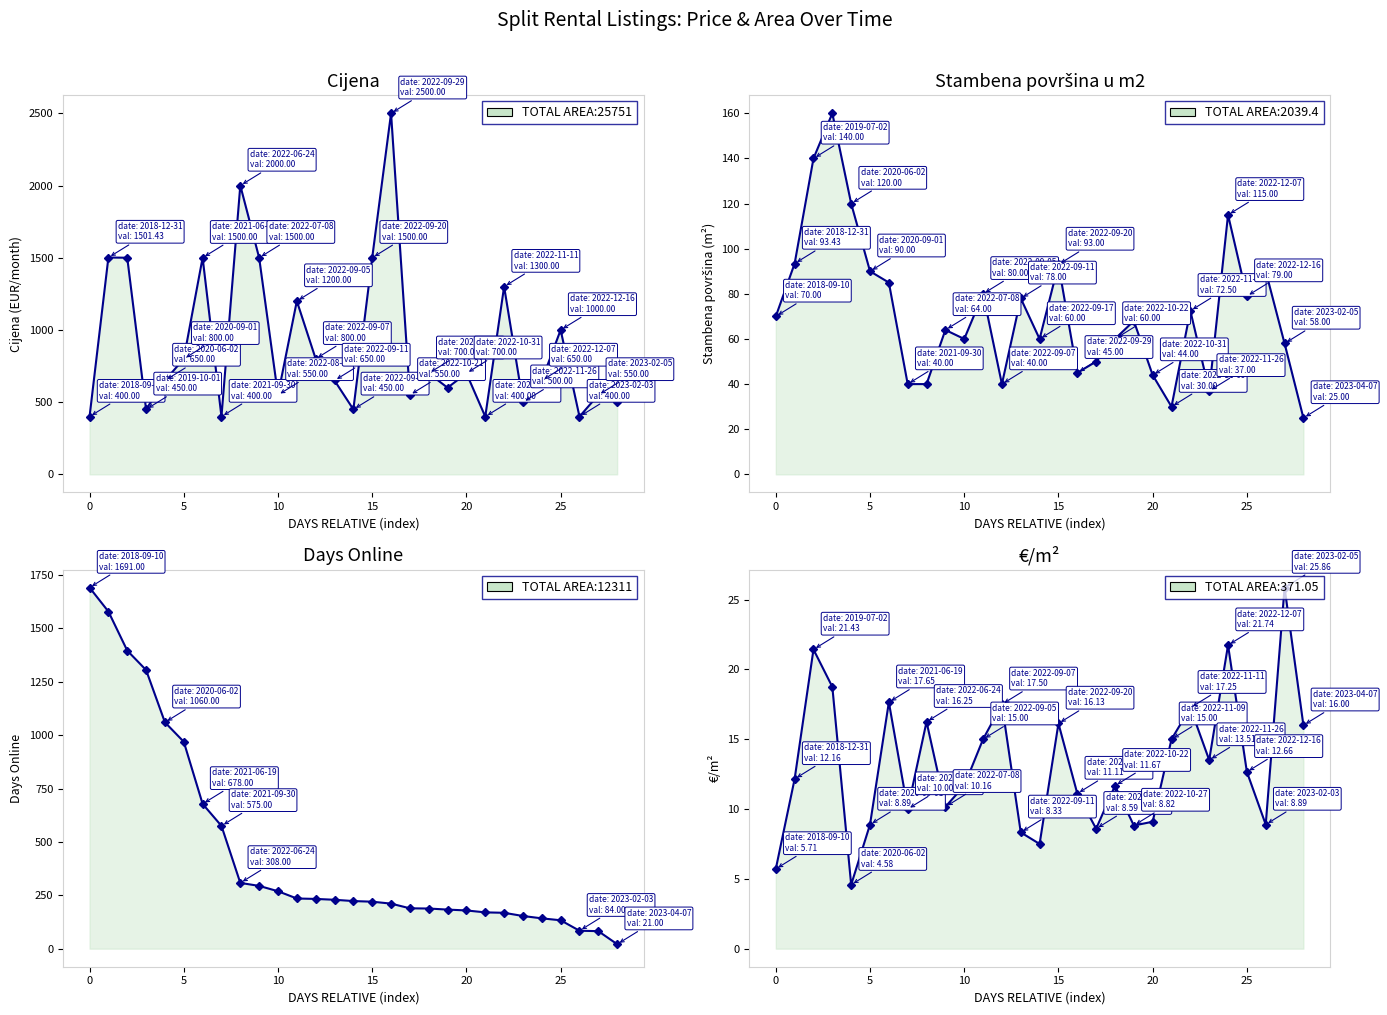

True or false: Cijena has a value of 400.0 at 21.

True